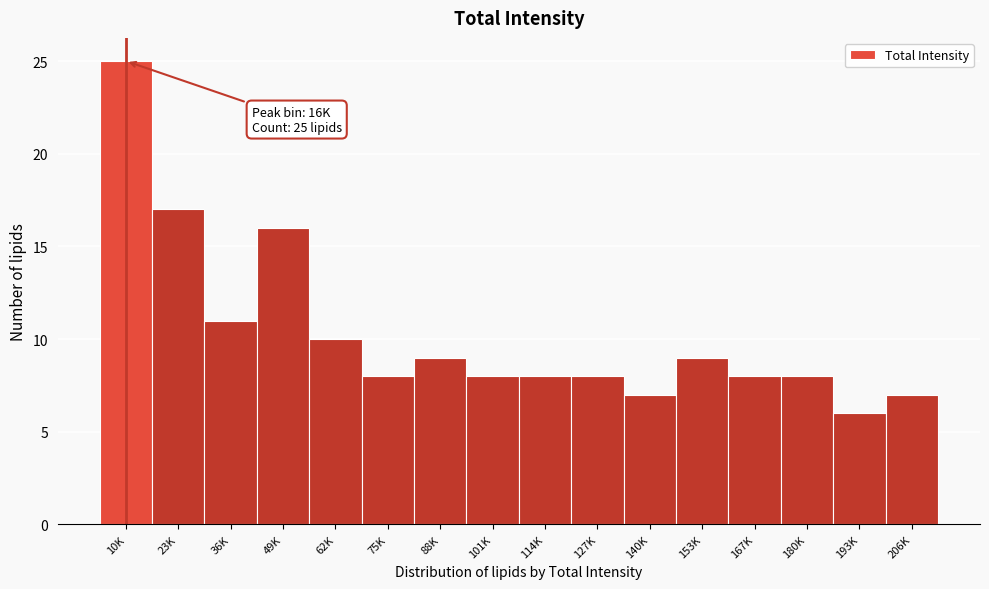

Reading left to right, list all the values displayed in this chart.

25	17	11	16	10	8	9	8	8	8	7	9	8	8	6	7